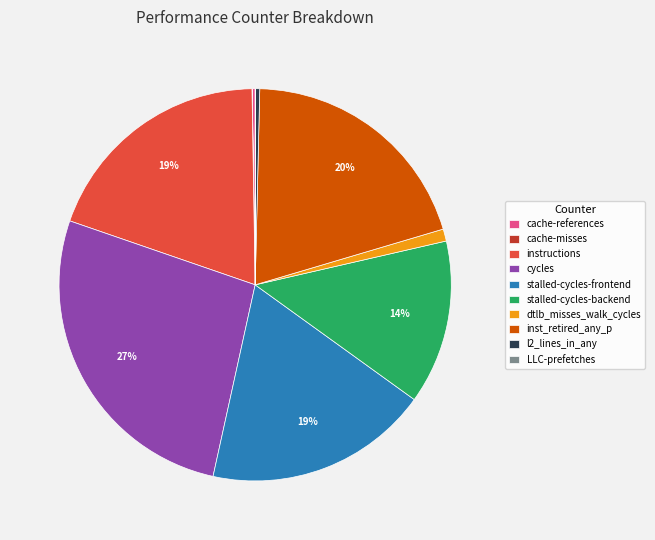

Which category has the biggest portion of the pie?

cycles